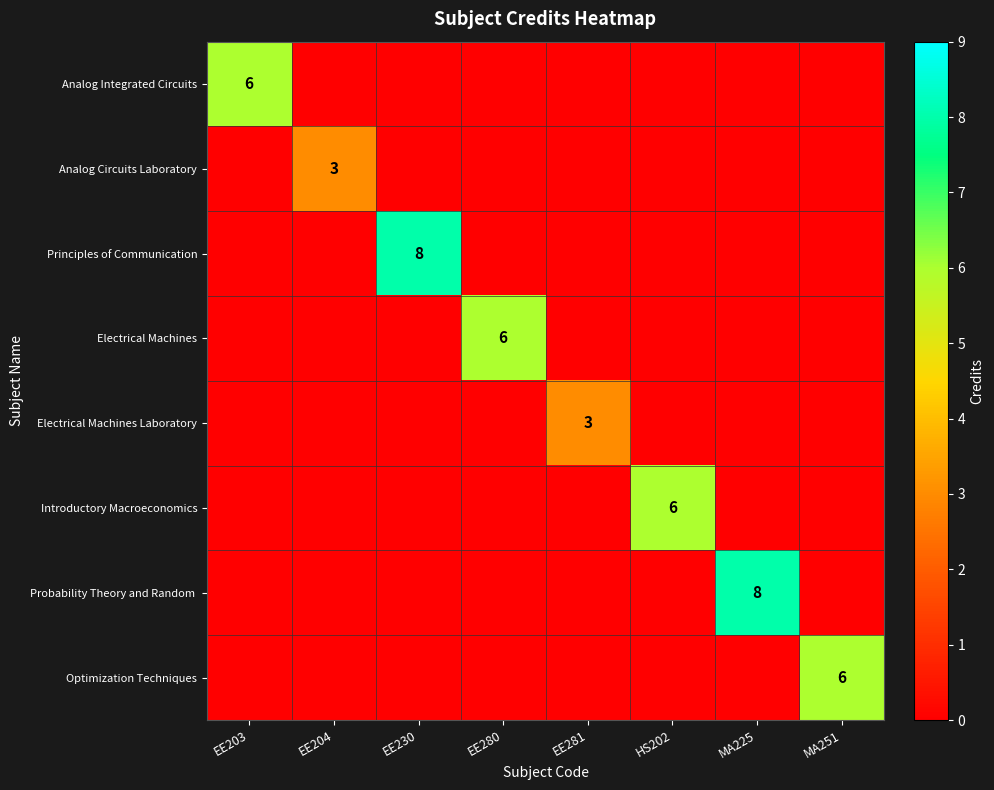

Rank the series by their maximum value, from lowest to highest.

Analog Circuits Laboratory, Electrical Machines Laboratory, Analog Integrated Circuits, Electrical Machines, Introductory Macroeconomics, Optimization Techniques, Principles of Communication, Probability Theory and Random